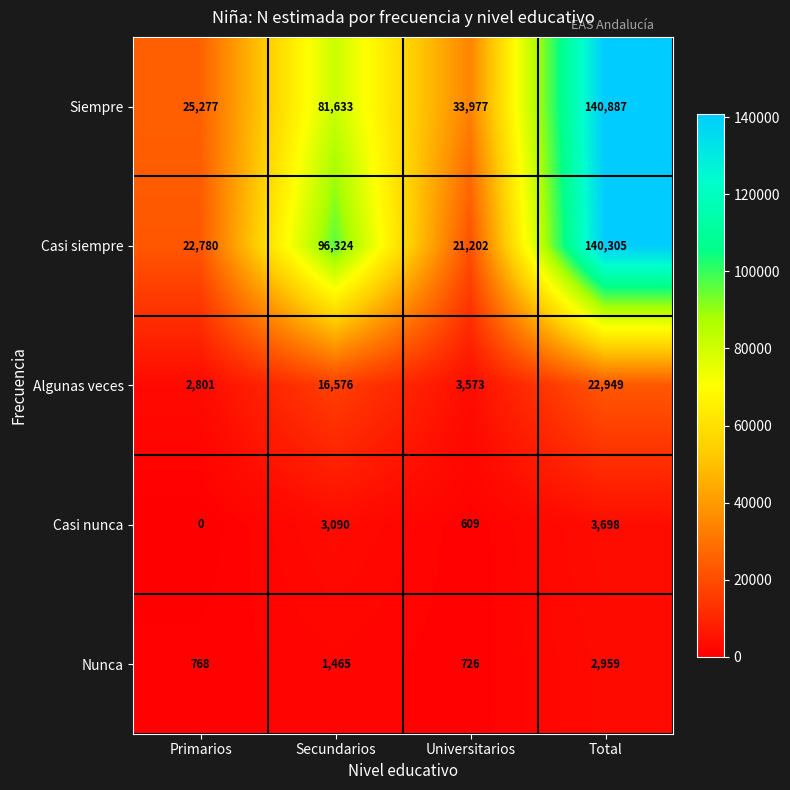

Is it true that Nunca equals 478 at Primarios?

False